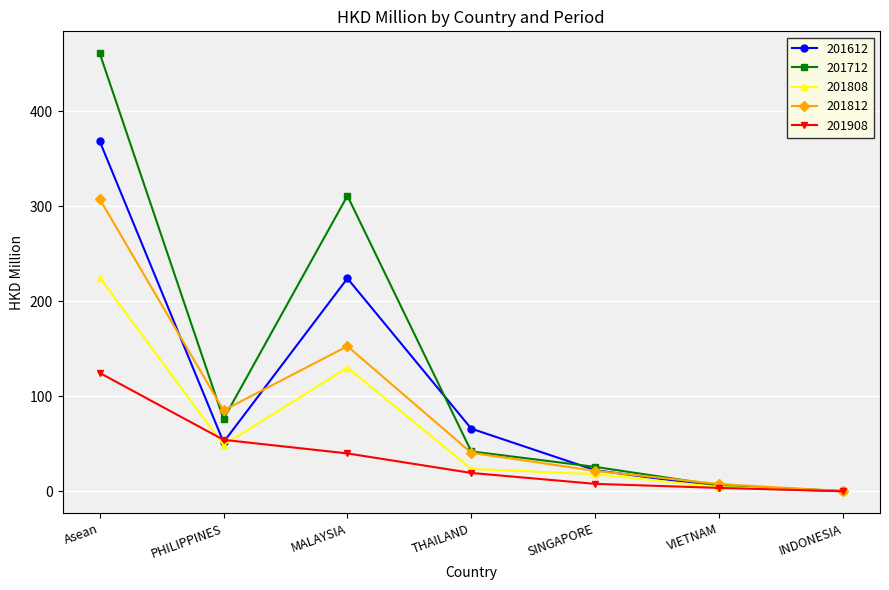

Which series has the widest spread of values?

201712